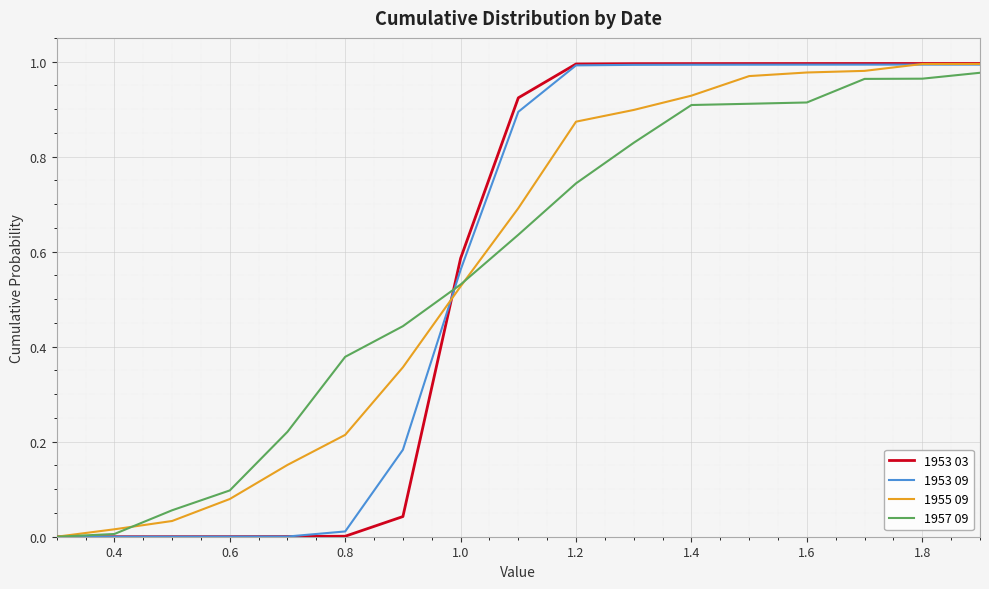

Which series has the largest range (max minus min)?

1953 03